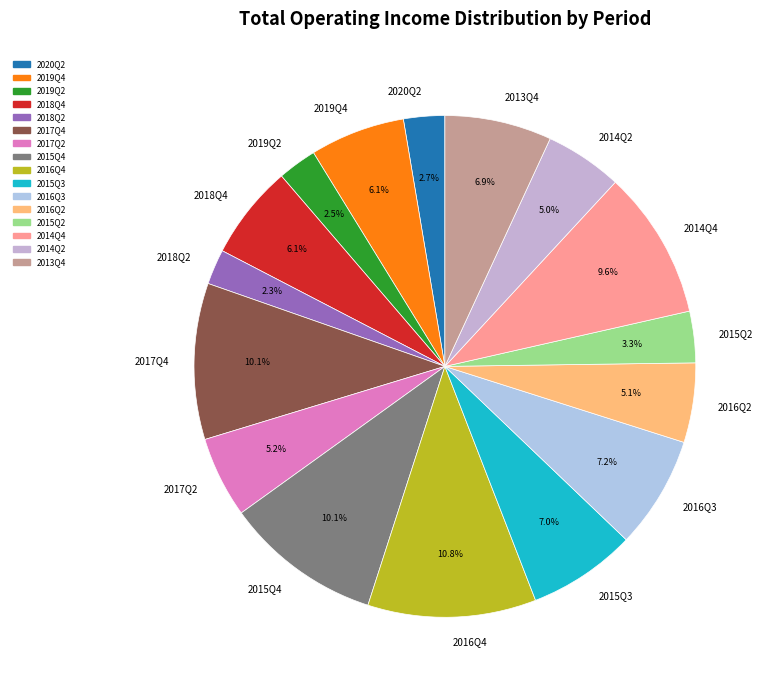

How much of the chart is everything except 2014Q2?

95.0%